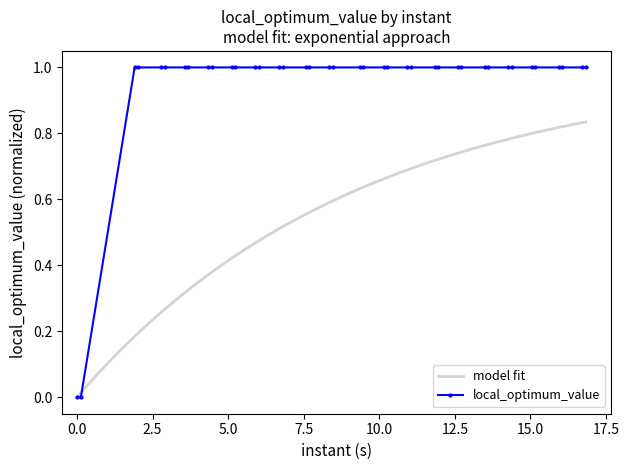

What is the value of the 24th point from the left?

1